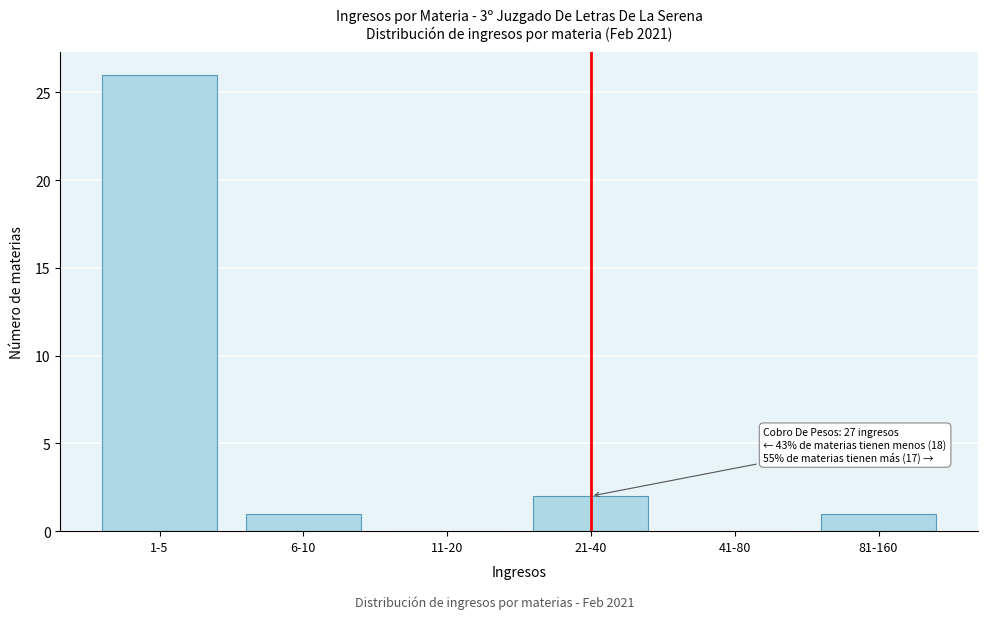

Reading right to left, extract all data points from this chart.

81-160=1	41-80=0	21-40=2	11-20=0	6-10=1	1-5=26